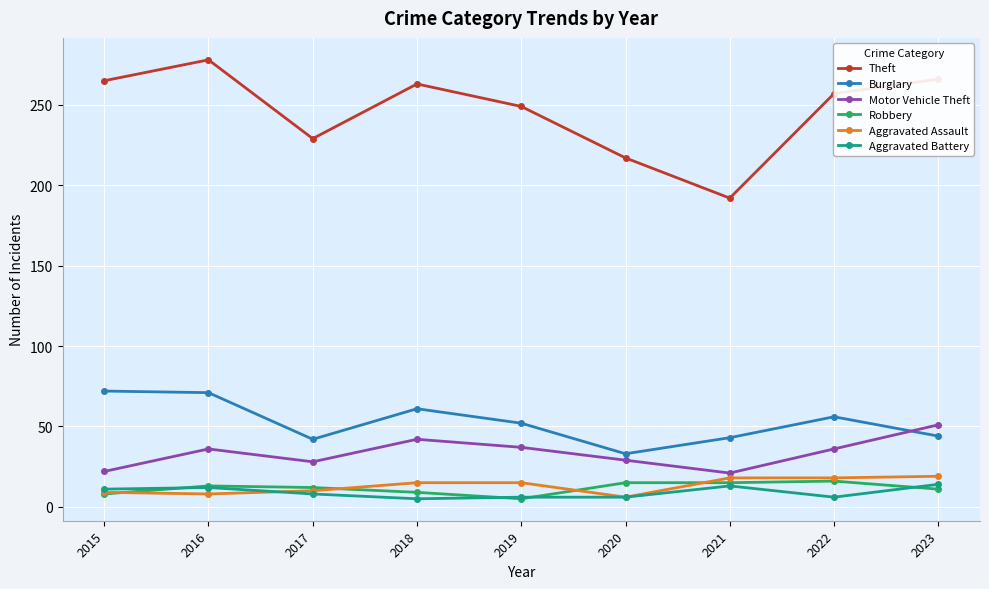

At which label does Aggravated Battery first exceed 8?

2015